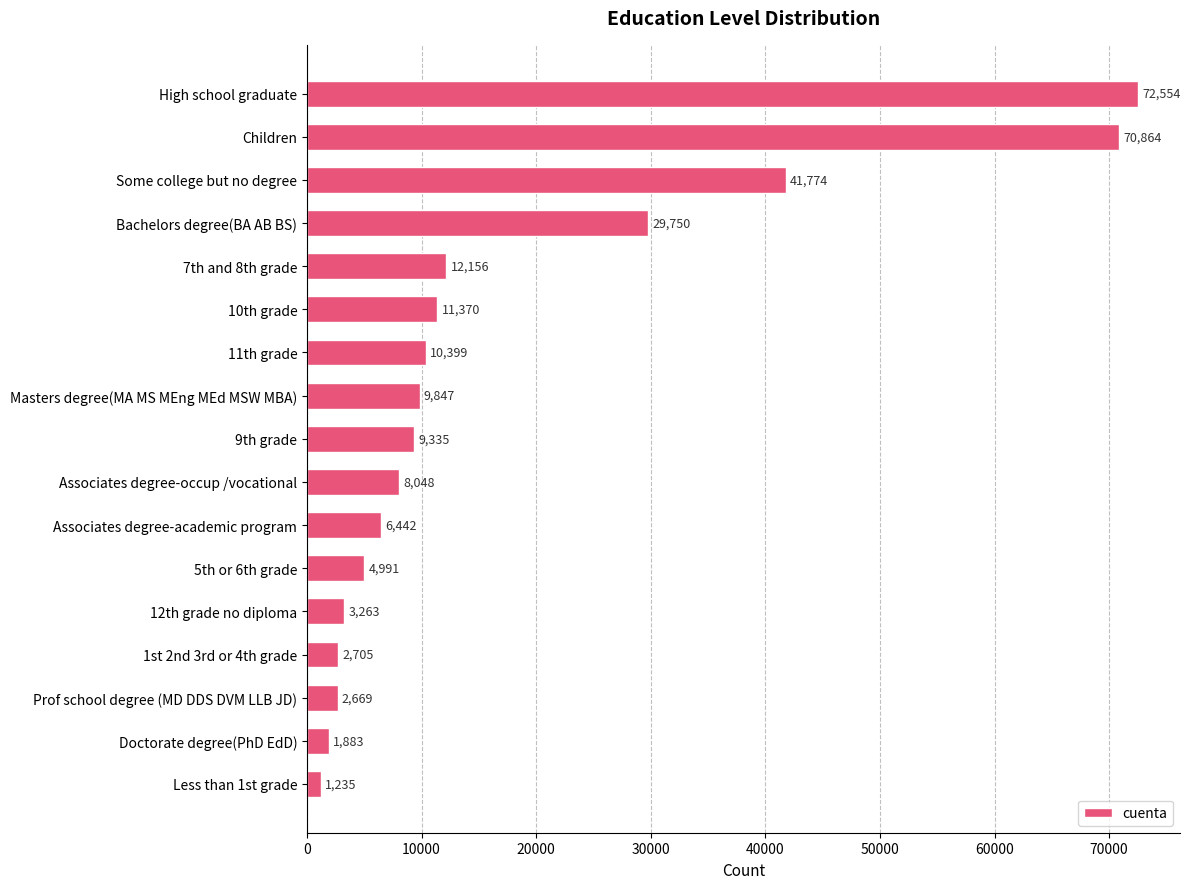

What is the label of the 11th bar from the bottom?

11th grade